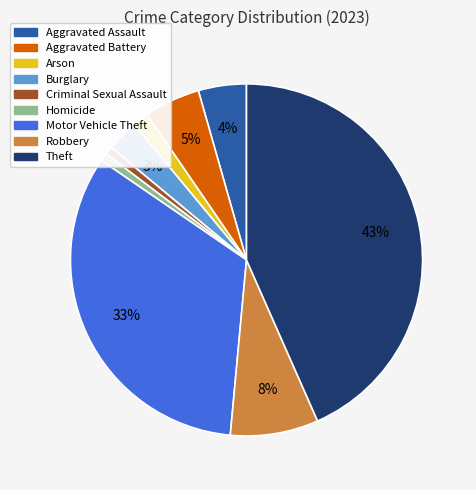

How many segments does this pie chart have?

9